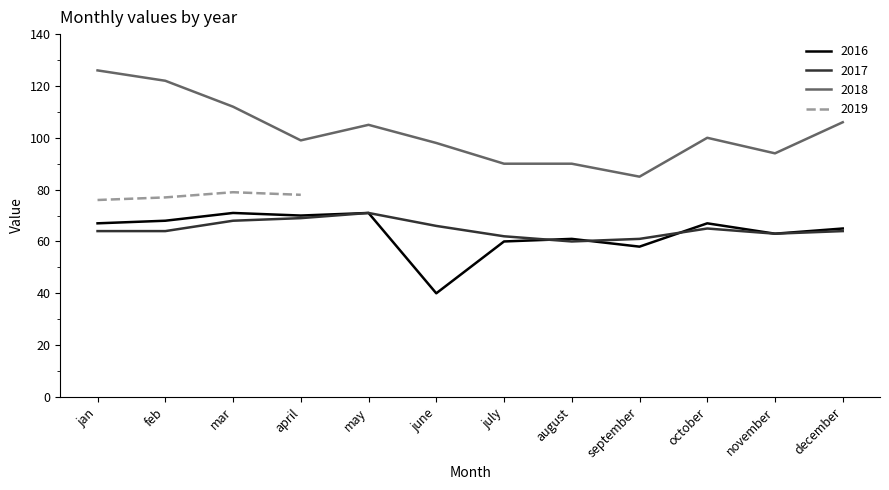

How many values in the 2018 series exceed 100?

5